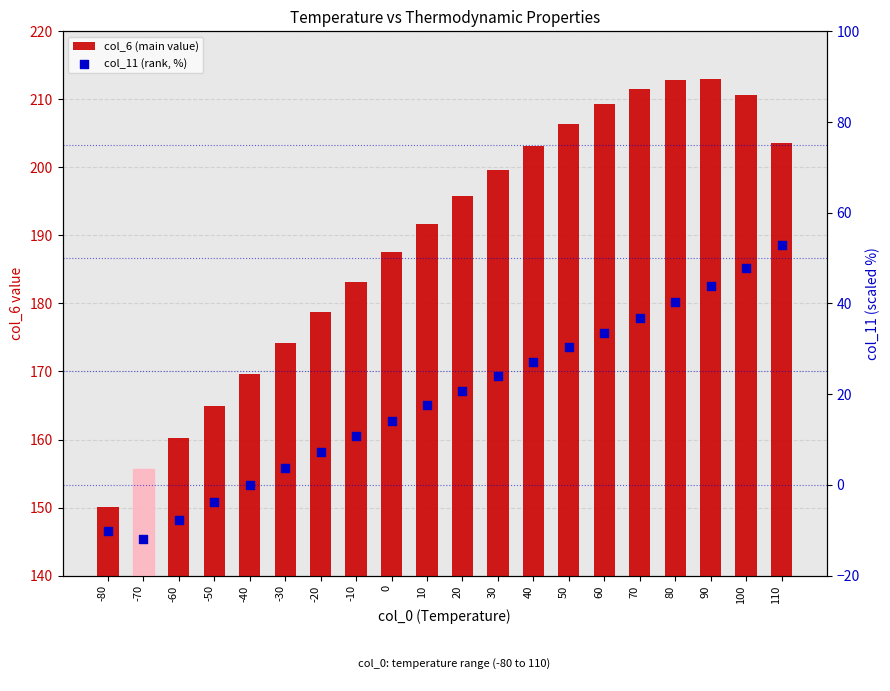

Which series contains the lowest Y value?

col_11 (rank, %)